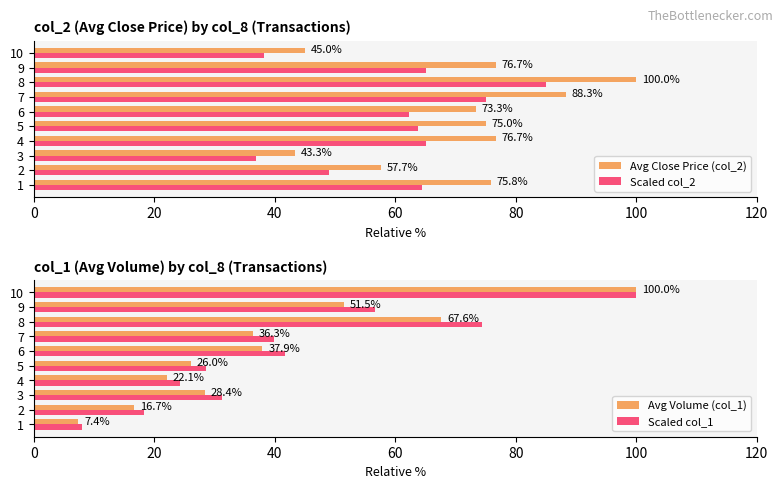

Reading right to left, what are all the values shown in this chart?

Avg Close Price (col_2): 45.0	76.7	100.0	88.3	73.3	75.0	76.7	43.3	57.7	75.8
Scaled col_2: 38.3	65.2	85.0	75.1	62.3	63.8	65.2	36.8	49.0	64.5
Avg Volume (col_1): 100.0	51.5	67.6	36.3	37.9	26.0	22.1	28.4	16.7	7.4
Scaled col_1: 100.0	56.6	74.4	40.0	41.7	28.6	24.3	31.3	18.4	8.1